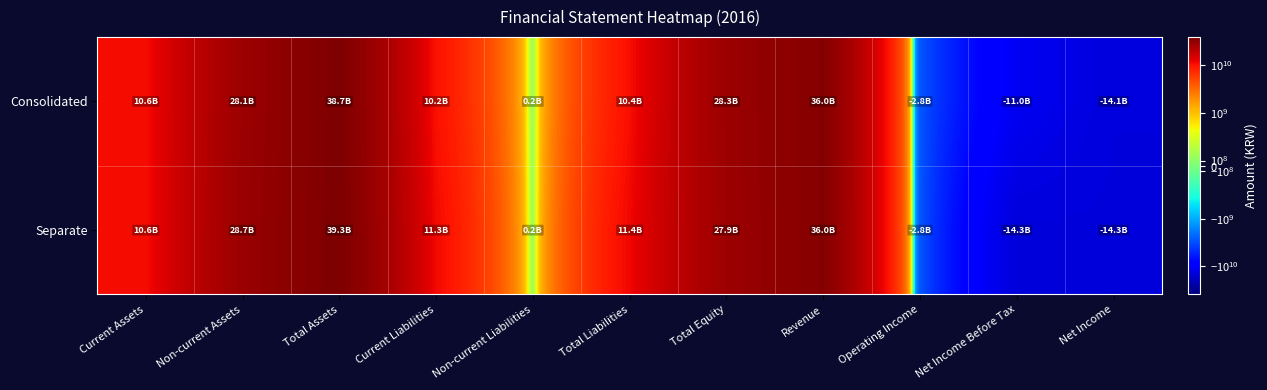

Which series changed the most between Non-current Assets and Net Income Before Tax?

Separate